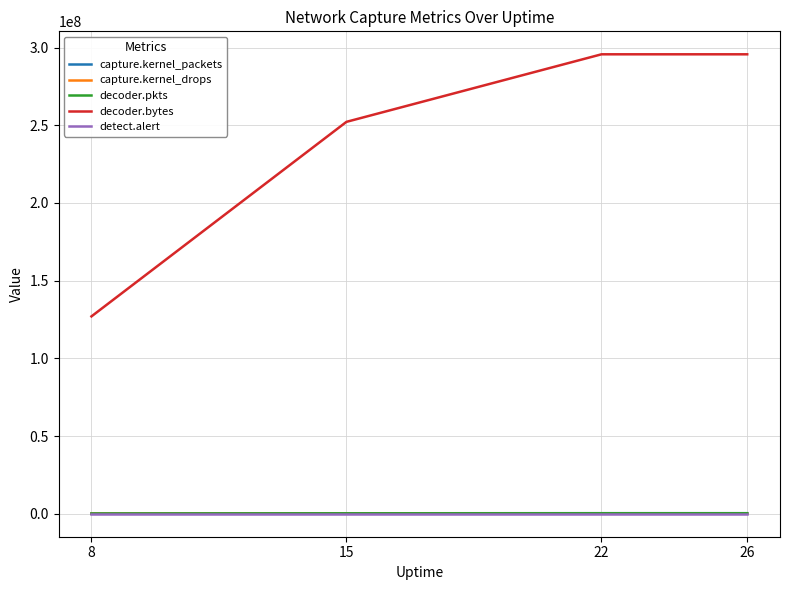

What is the greatest value displayed?

295673136